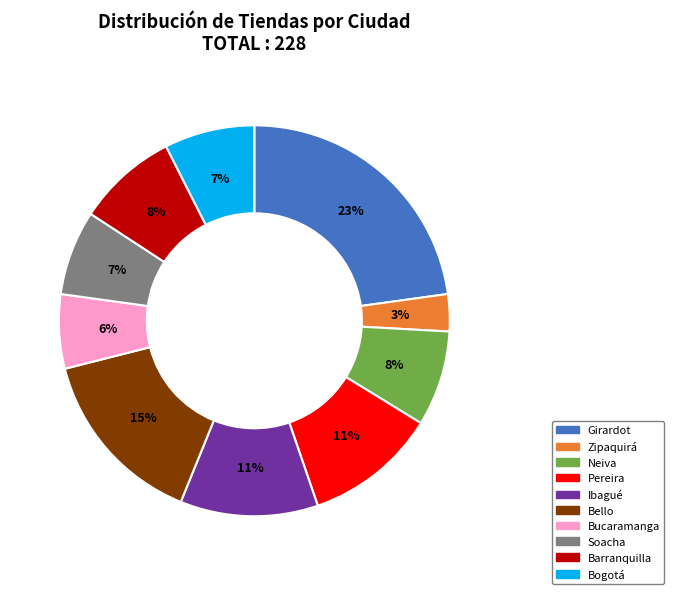

Which slice is the smallest?

Zipaquirá